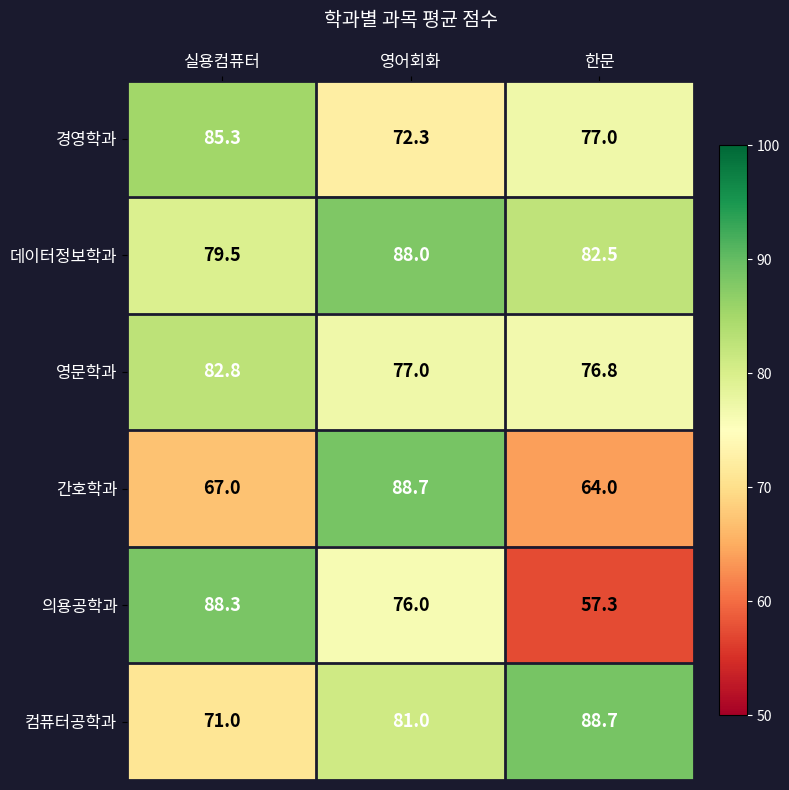

Which category has the lowest value in the 의용공학과 series?

한문